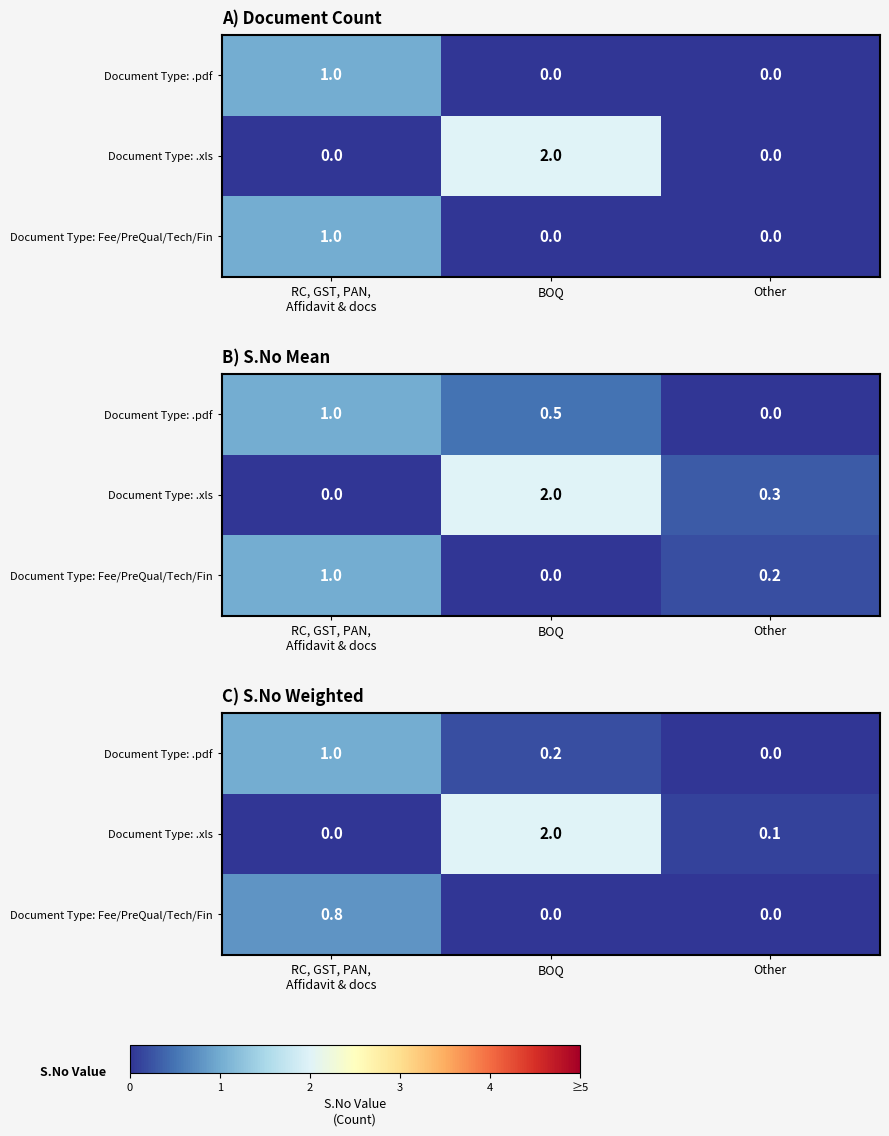

Which label corresponds to the smallest value in the chart?

Other